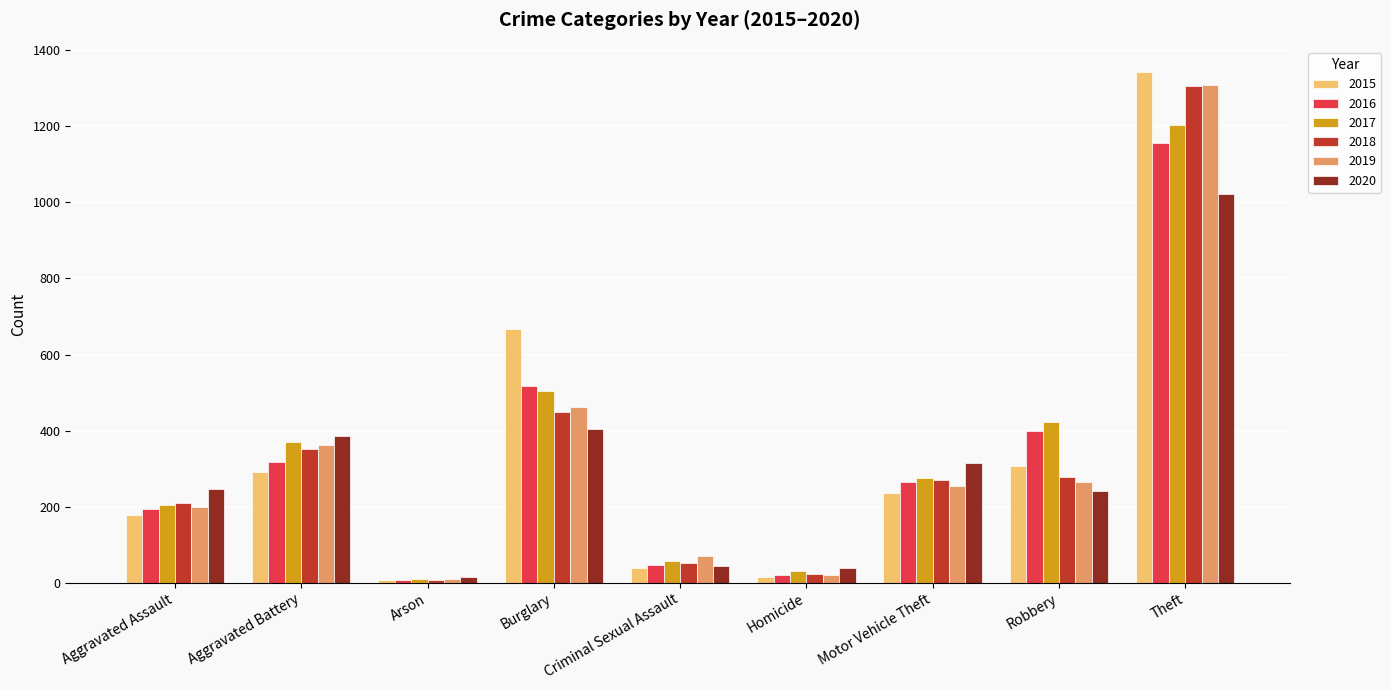

What is the maximum value shown in the chart?

1342